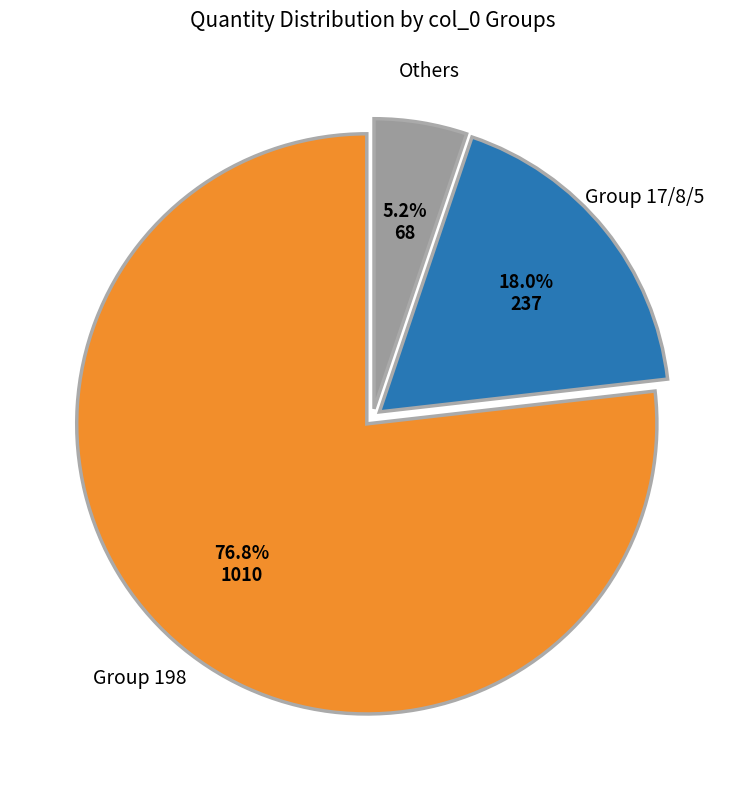

Does any single category account for the majority?

Yes